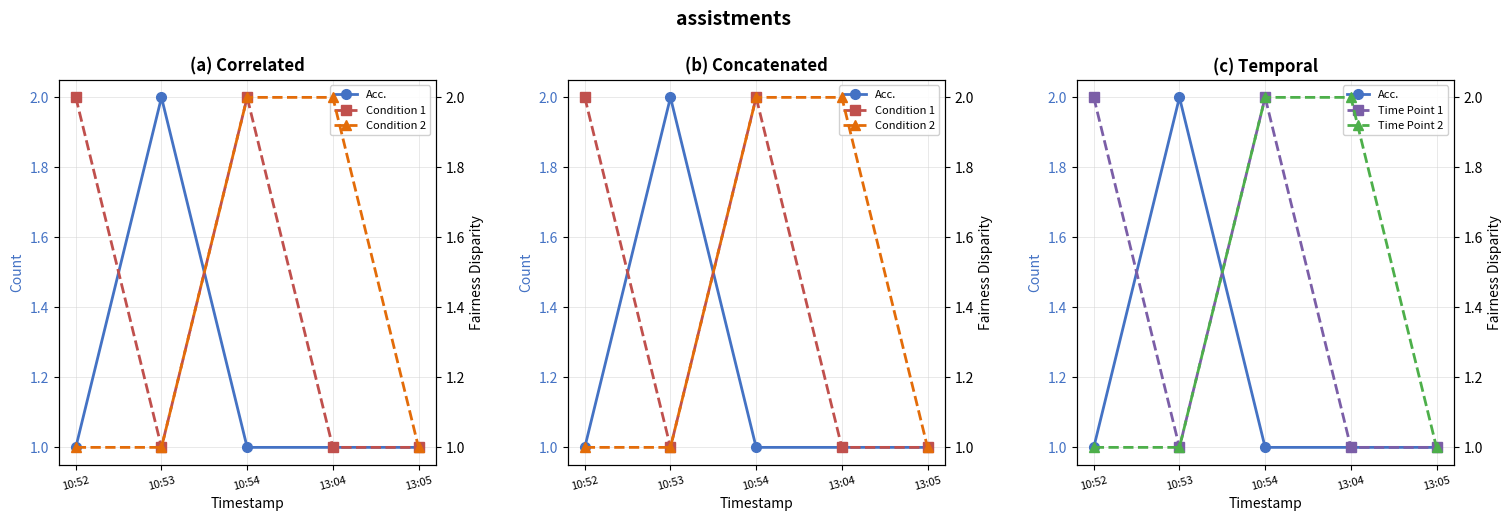

What is the sum of all Acc. values?

6